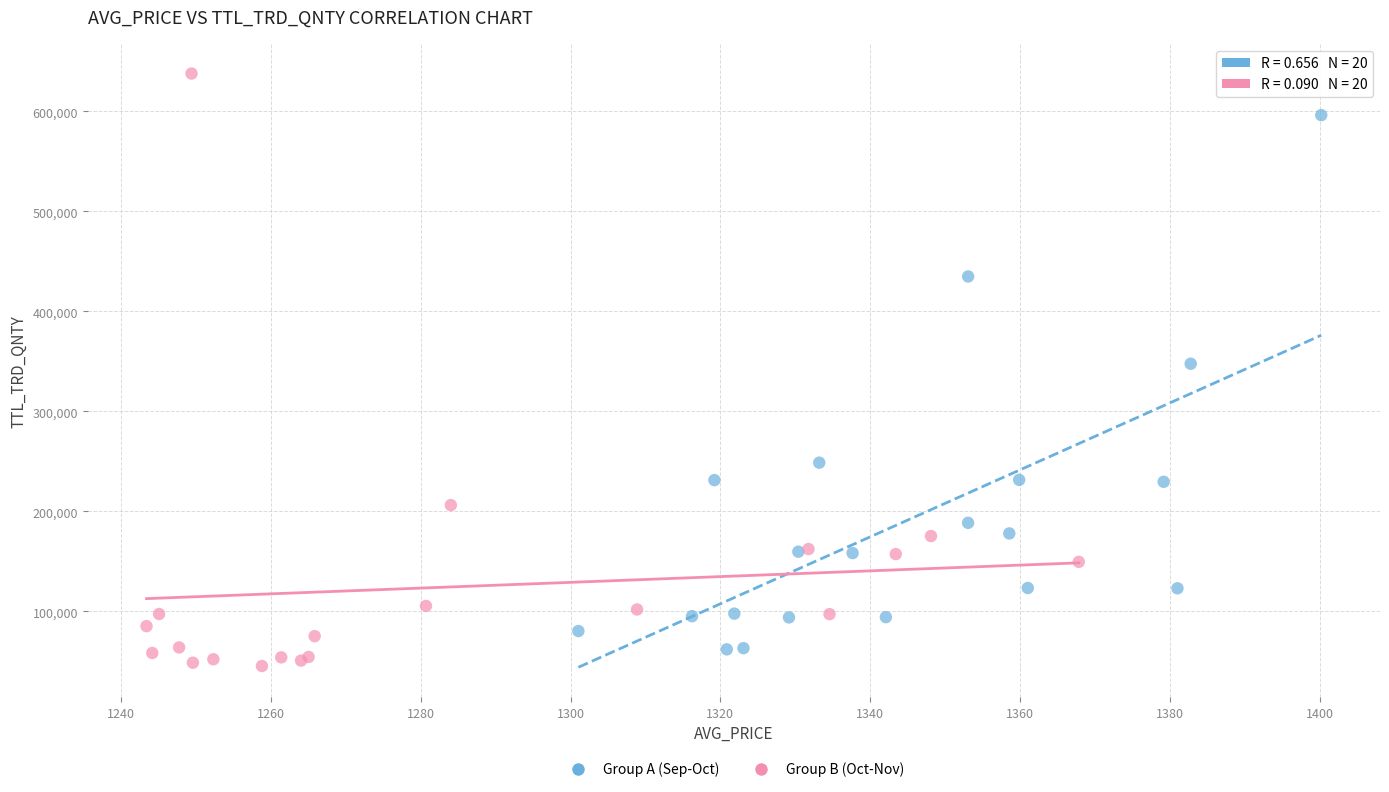

What are all the series names shown in the legend?

Group A (Sep-Oct), Group B (Oct-Nov)